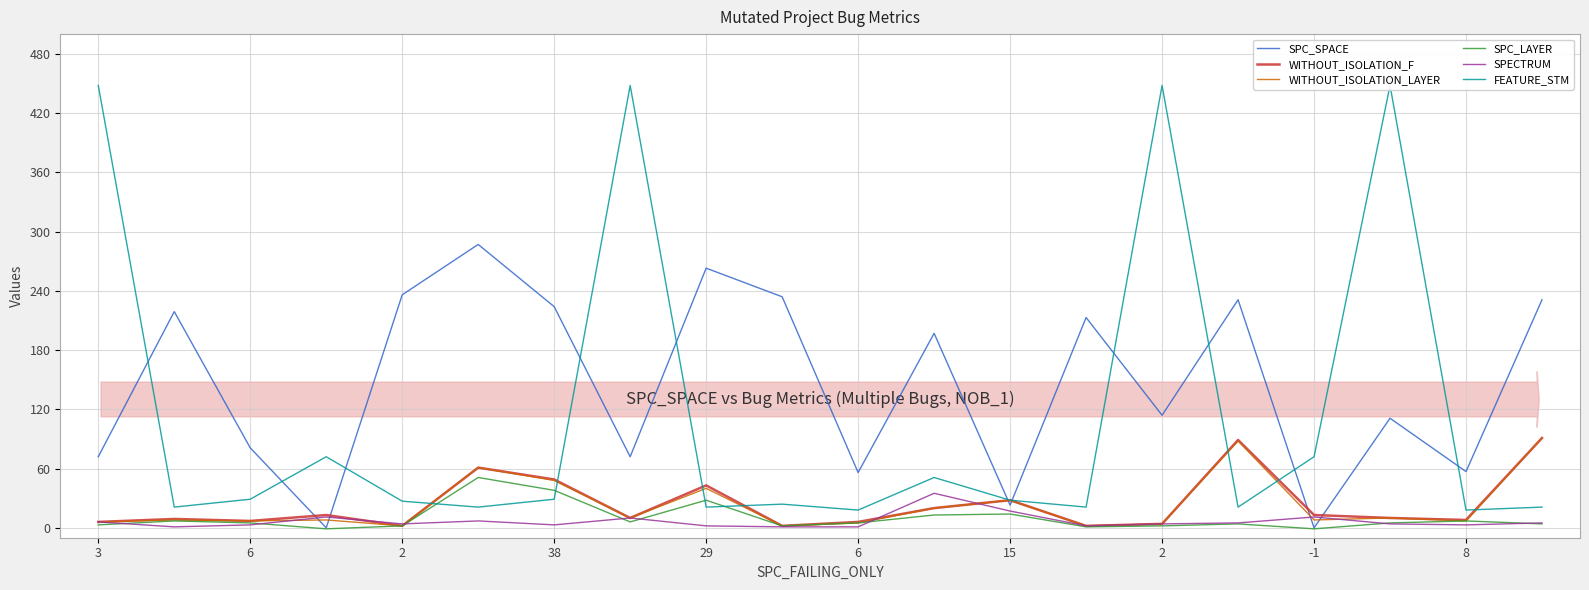

At which label does SPECTRUM first exceed 4?

3